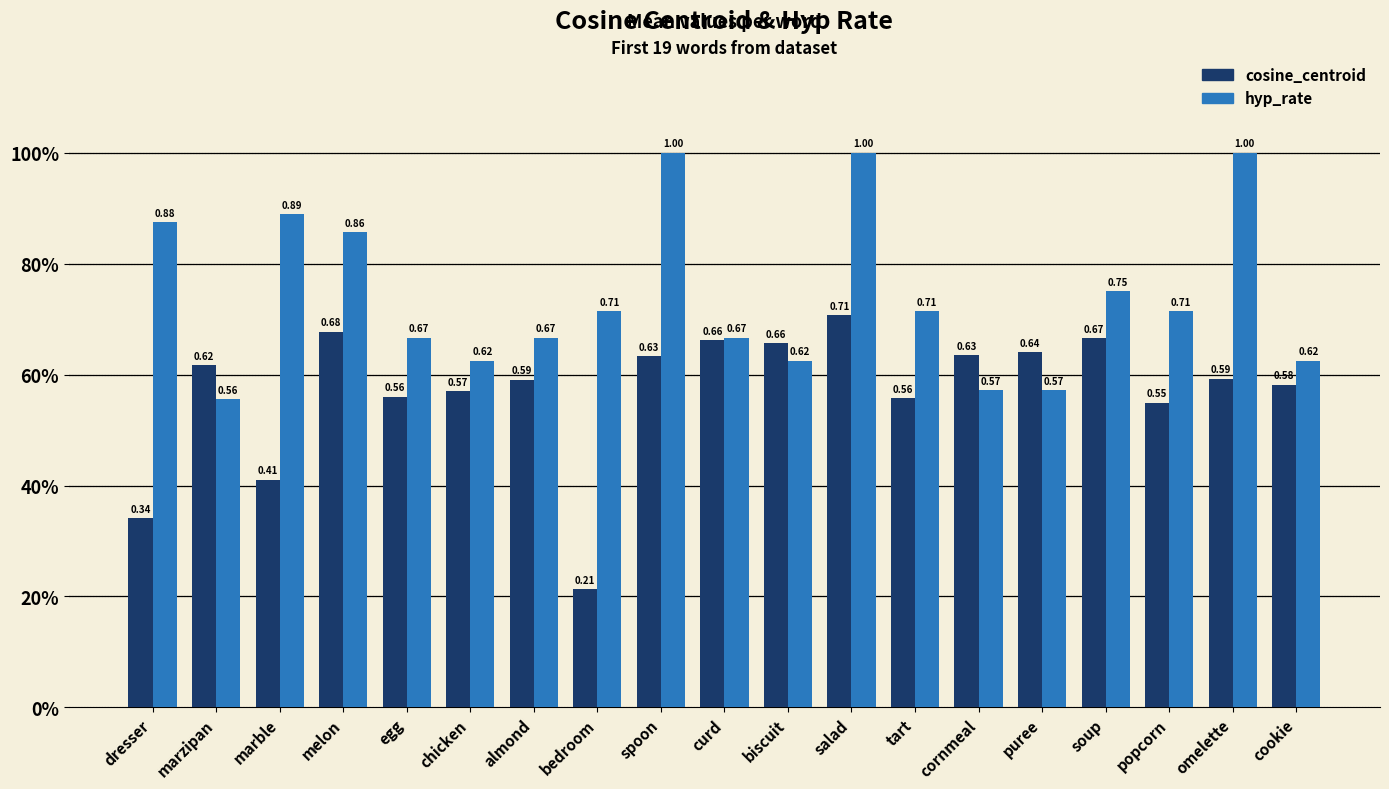

What is the label of the 2nd bar from the right?

omelette